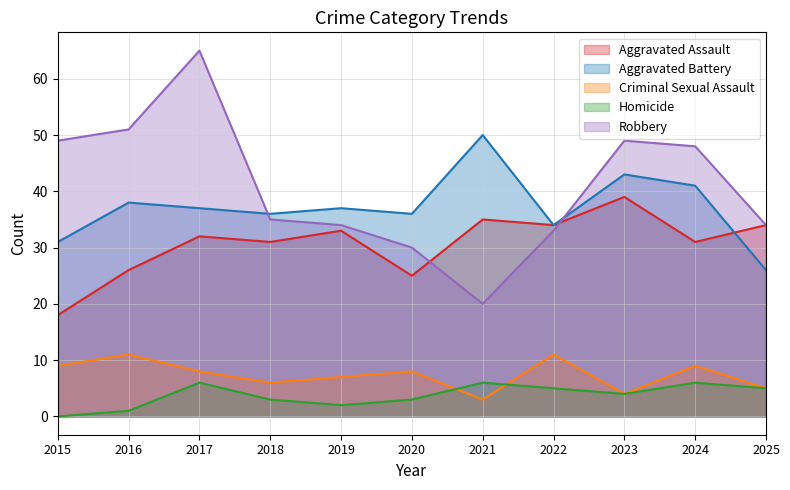

At which category does the chart reach its minimum across all series?

2015